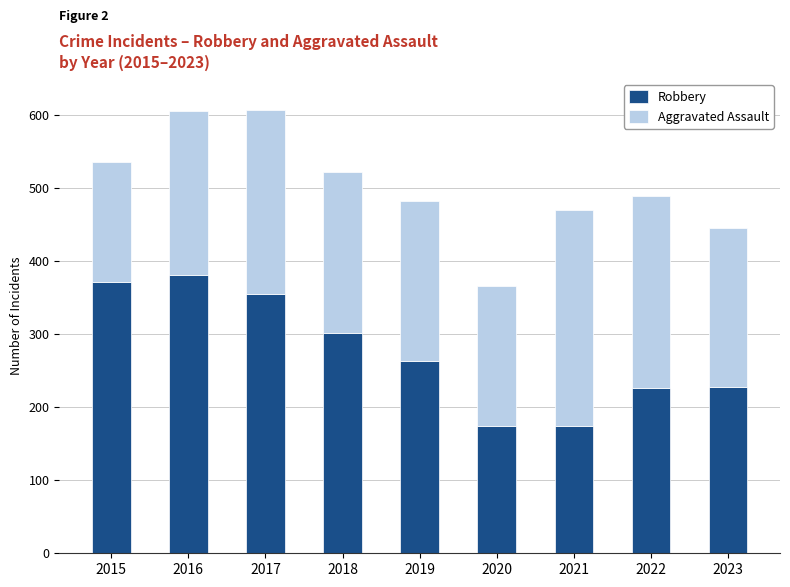

What is the value of the Robbery bar at the 6th from the left?

174